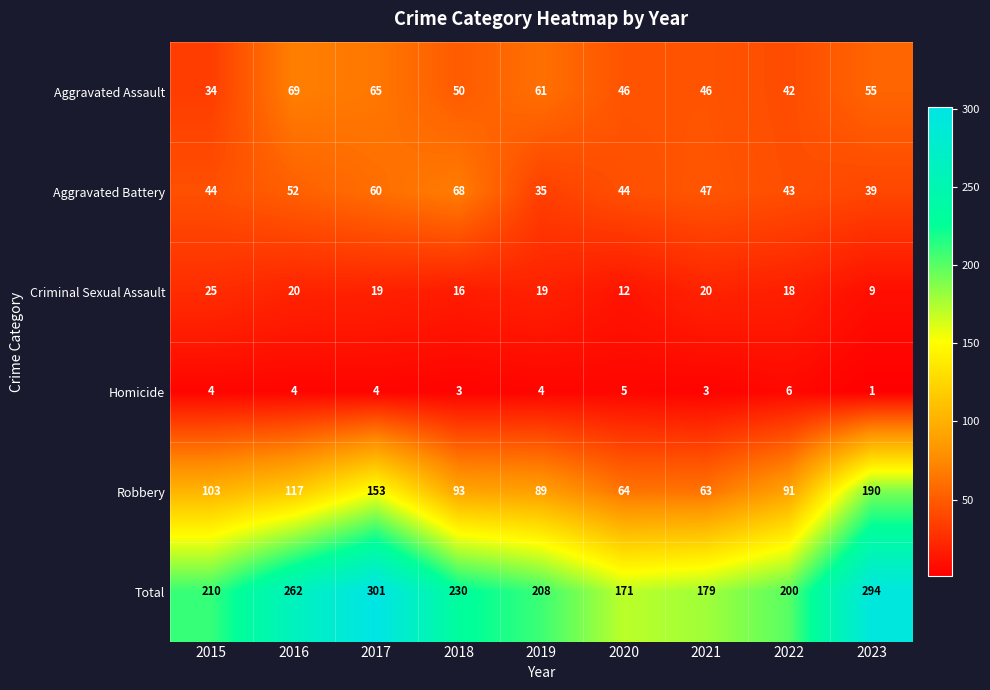

How many values in the Homicide series are below 4?

3